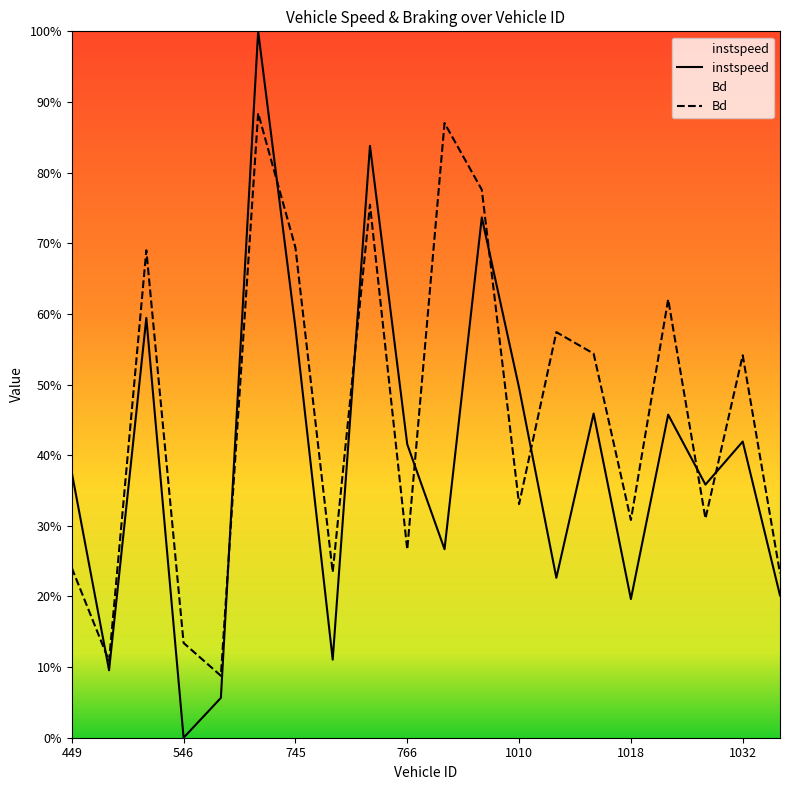

What is the sum of the Bd values at 14 and 12?

0.9